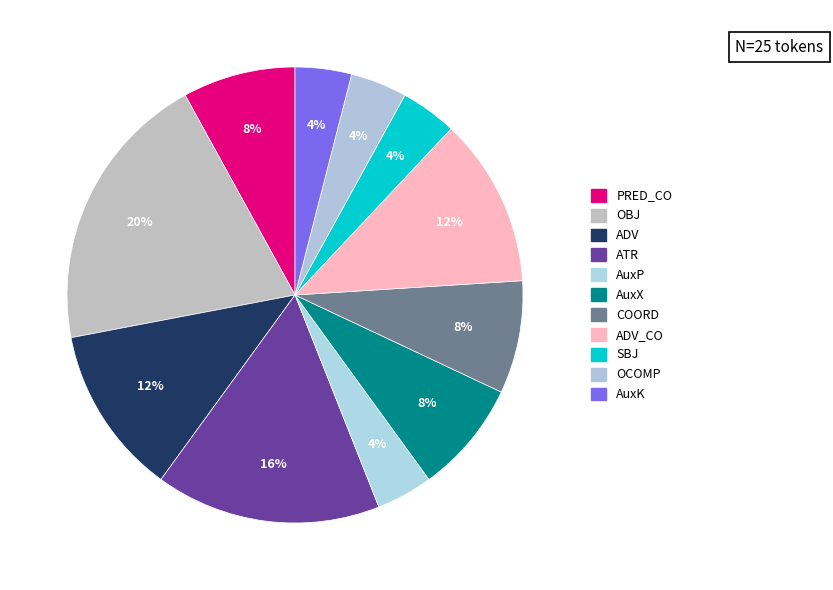

How many slices are in this pie chart?

11